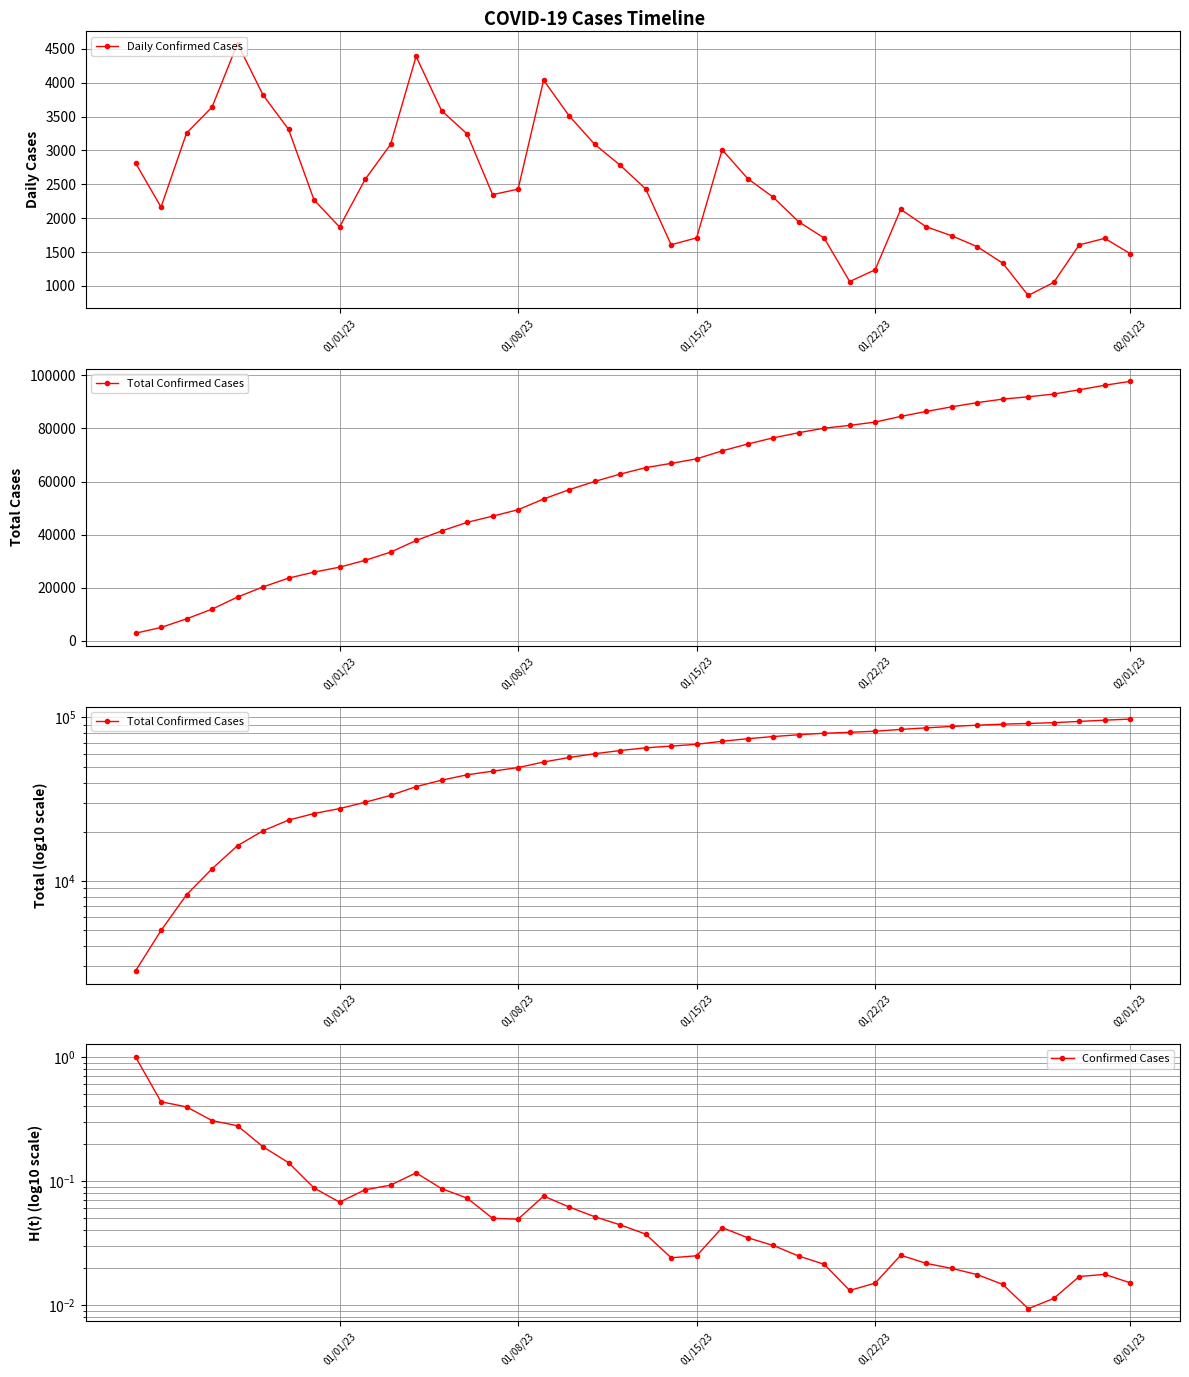

How many data points does each series have?

40